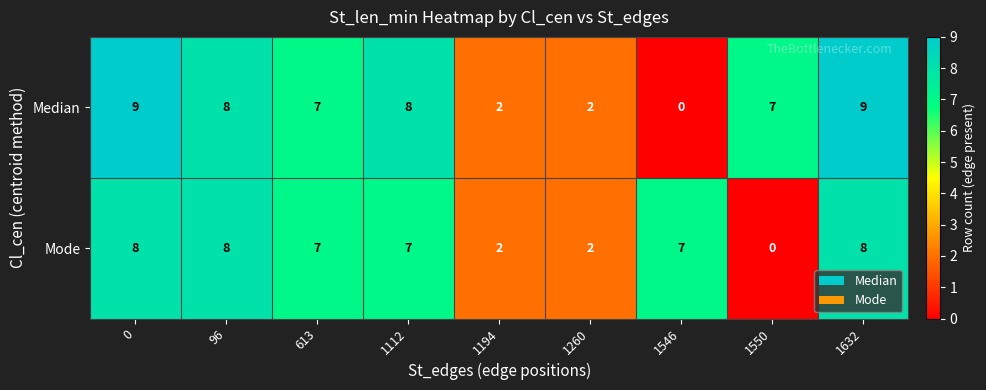

Which series has the widest spread of values?

Median